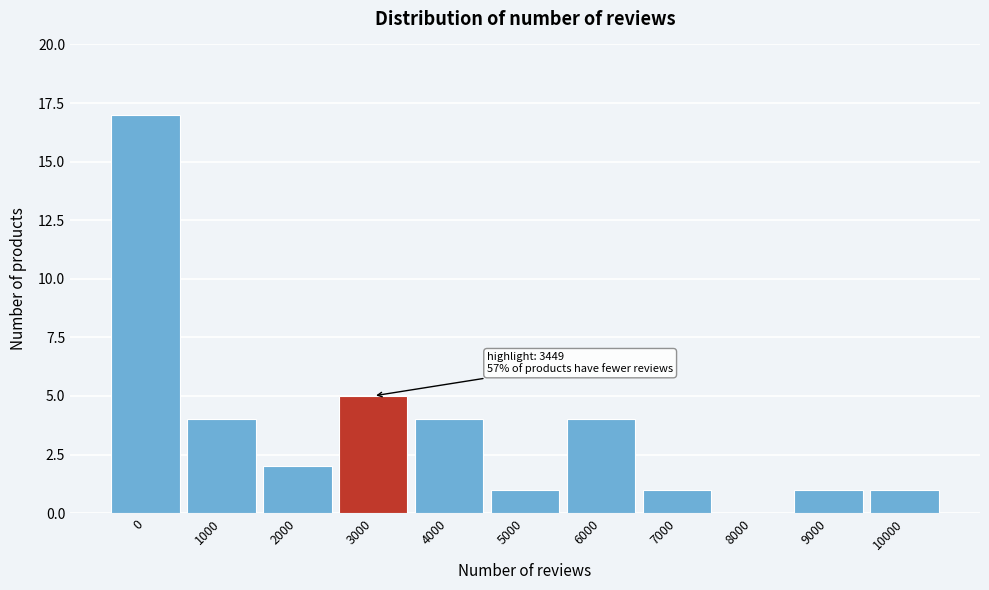

Reading left to right, extract all data points from this chart.

0=17	1000=4	2000=2	3000=5	4000=4	5000=1	6000=4	7000=1	8000=0	9000=1	10000=1